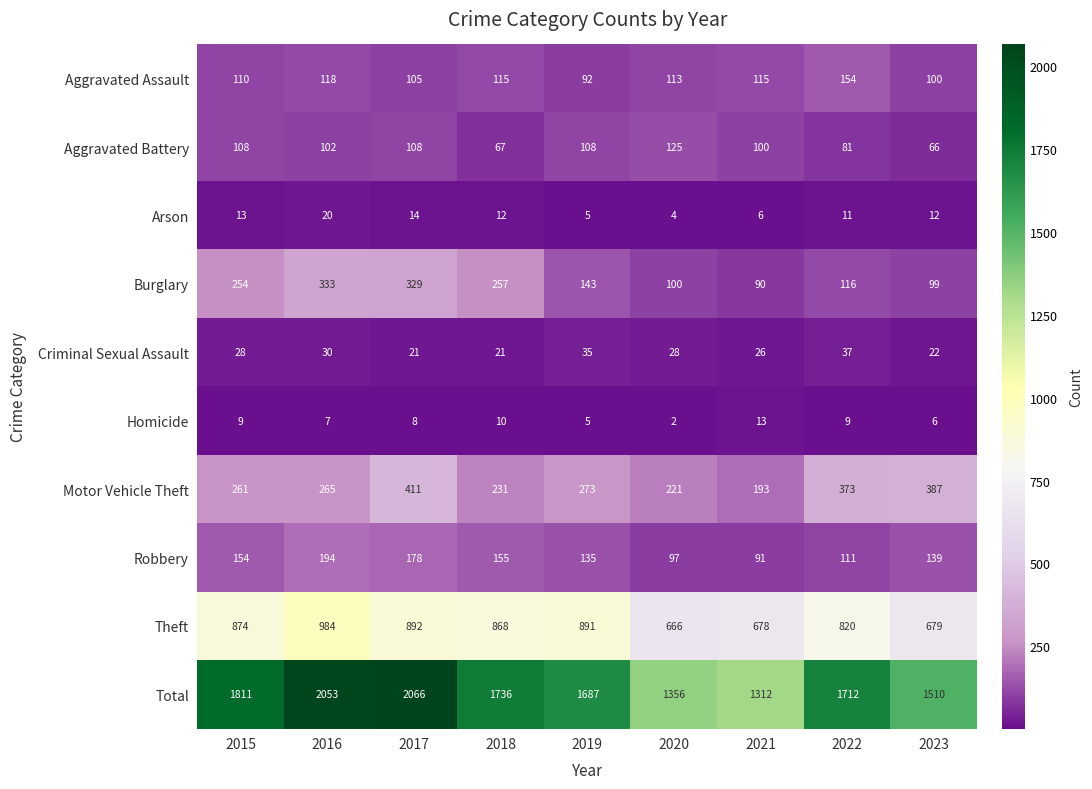

At which category is the sum across all series the highest?

2017